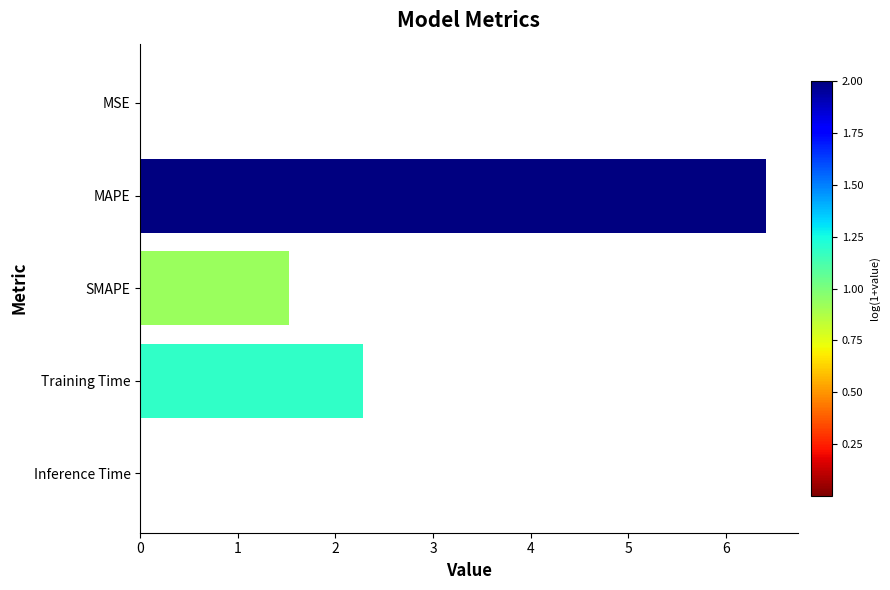

What is the approximate value at Training Time?

2.3